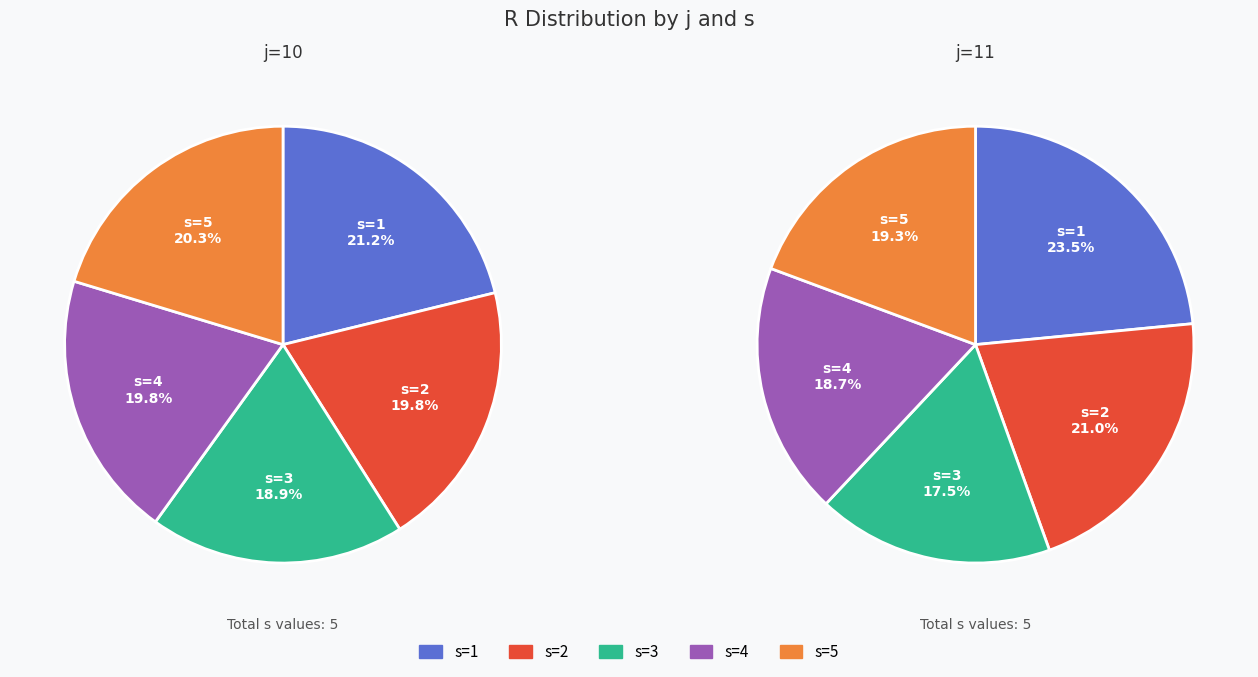

How many segments does this pie chart have?

5